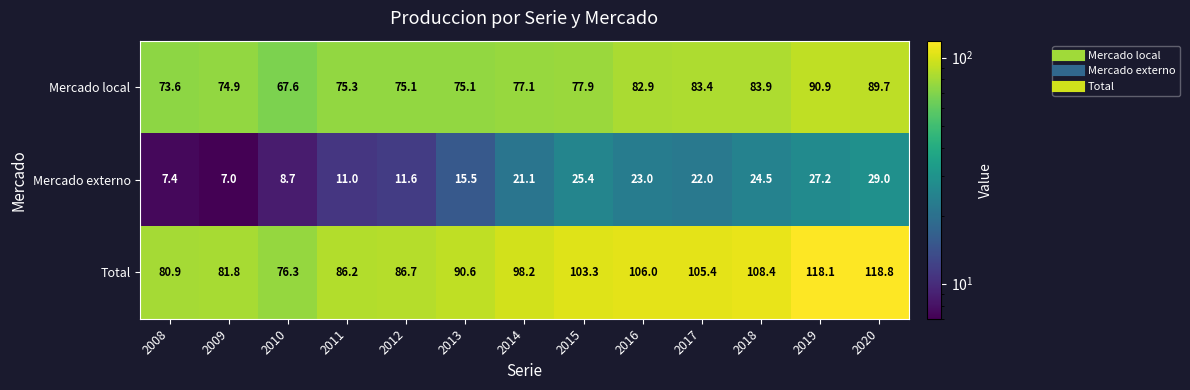

Between 2015 and 2018, which series saw the biggest shift?

Mercado local